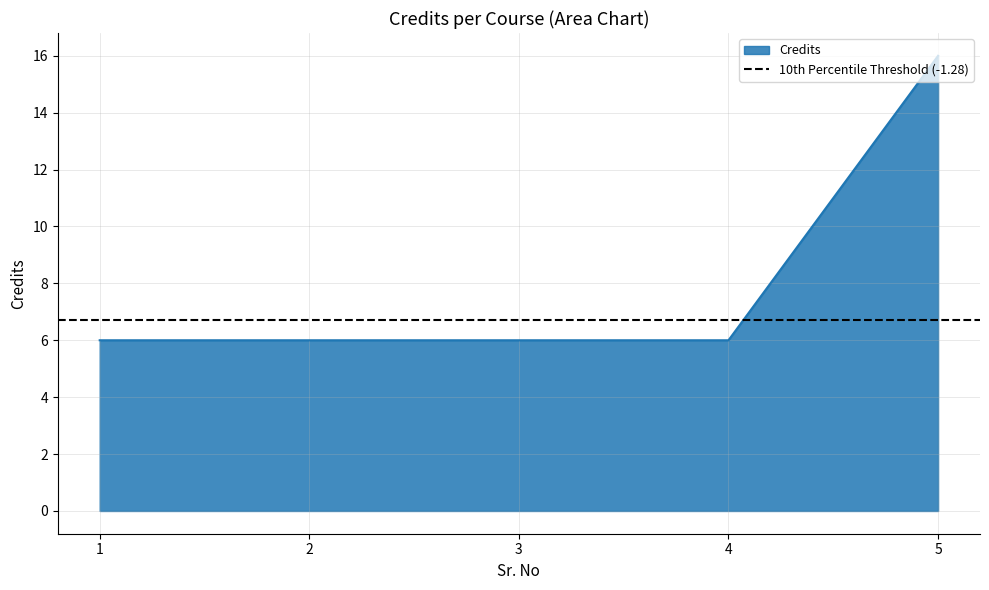

List the labels in order of value, smallest first.

1, 2, 3, 4, 5